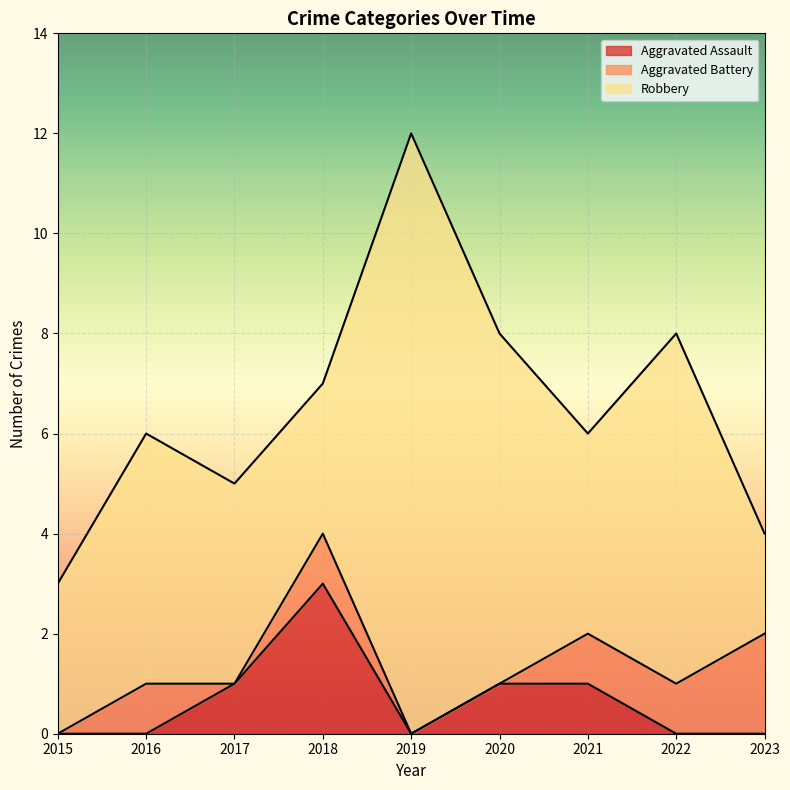

Reading left to right, extract all data points from this chart.

Aggravated Assault: 2015=0	2016=0	2017=1	2018=3	2019=0	2020=1	2021=1	2022=0	2023=0
Aggravated Battery: 2015=0	2016=1	2017=0	2018=1	2019=0	2020=0	2021=1	2022=1	2023=2
Robbery: 2015=3	2016=5	2017=4	2018=3	2019=12	2020=7	2021=4	2022=7	2023=2